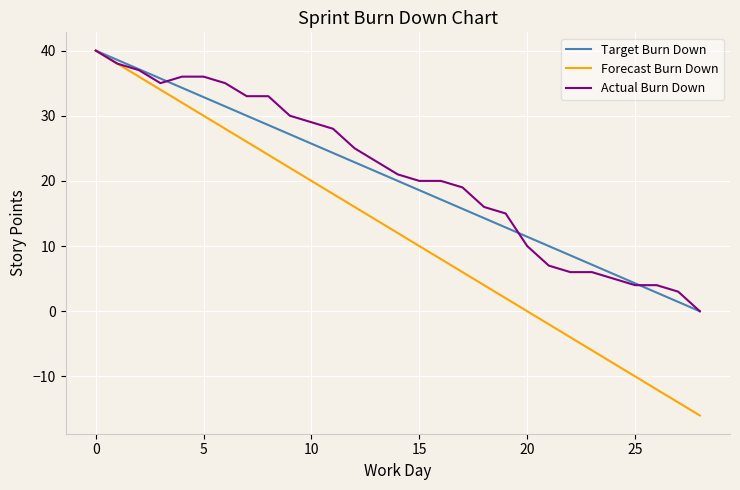

What is the maximum value shown in the chart?

40.0